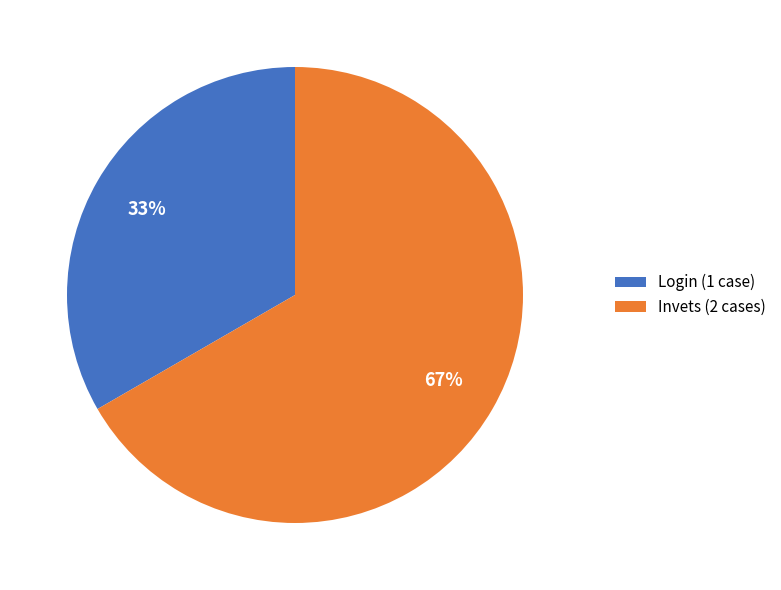

Count the number of slices in the pie.

2